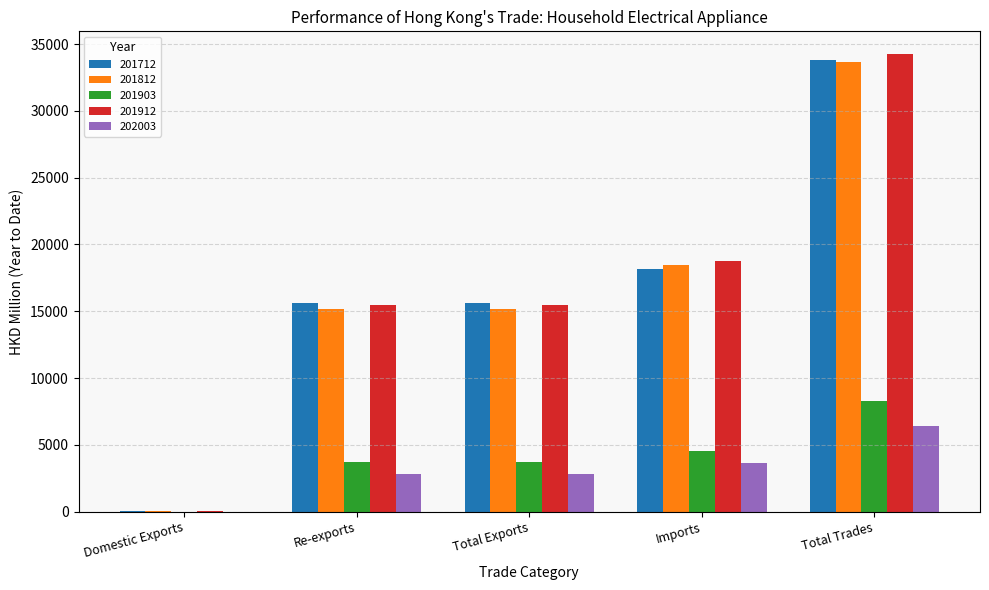

At which category is the sum across all series the highest?

Total Trades